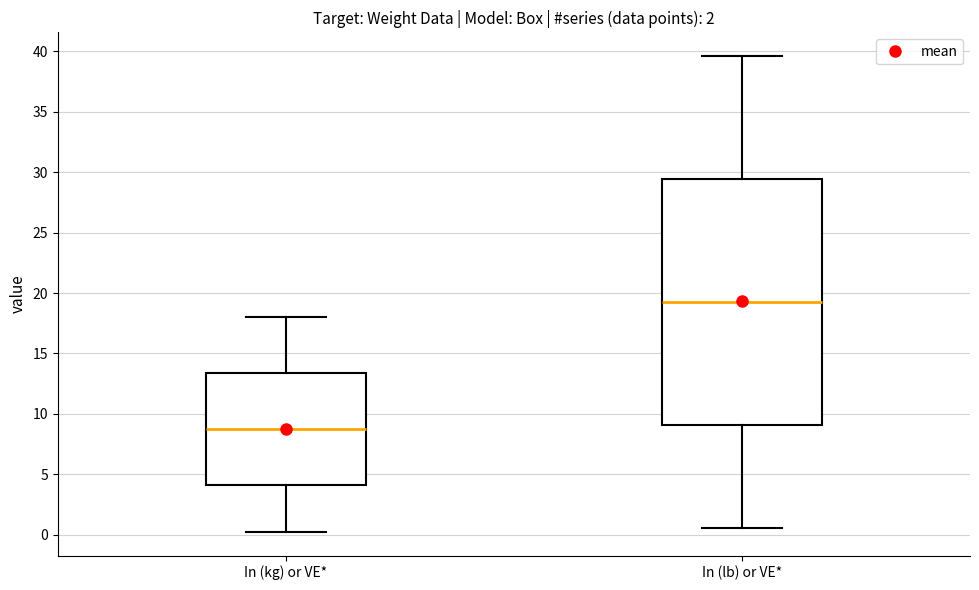

Which box is the tallest, from its lower edge to its upper edge?

In (lb) or VE*